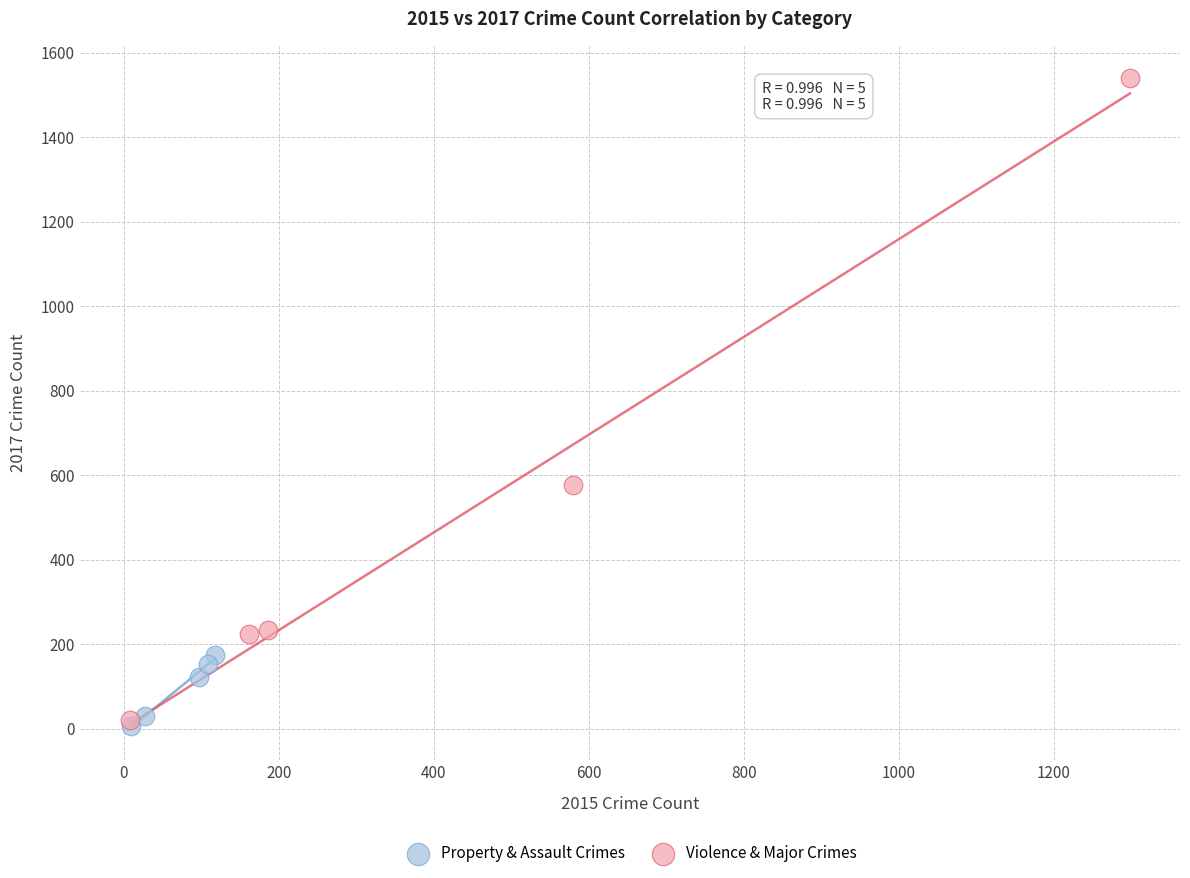

Which series reaches the maximum Y coordinate?

Violence & Major Crimes